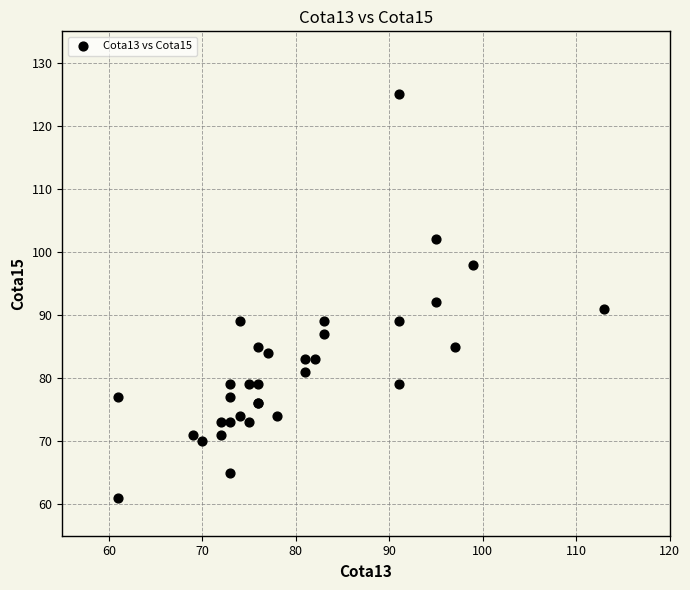

What Y value in the scatter plot is closest to 93?

92